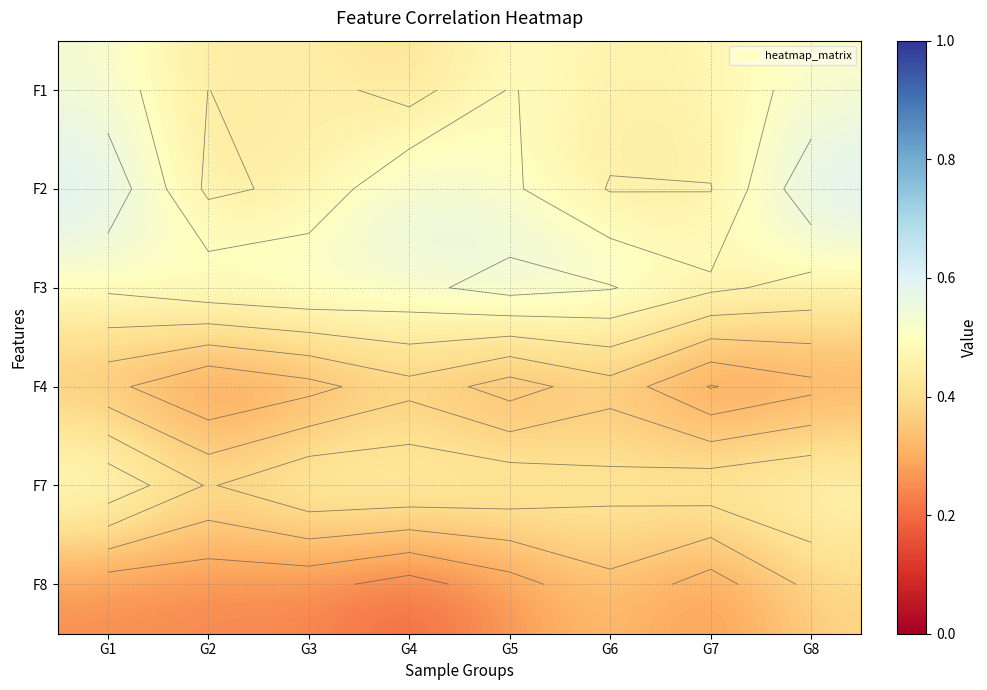

Count the number of data series in this chart.

6